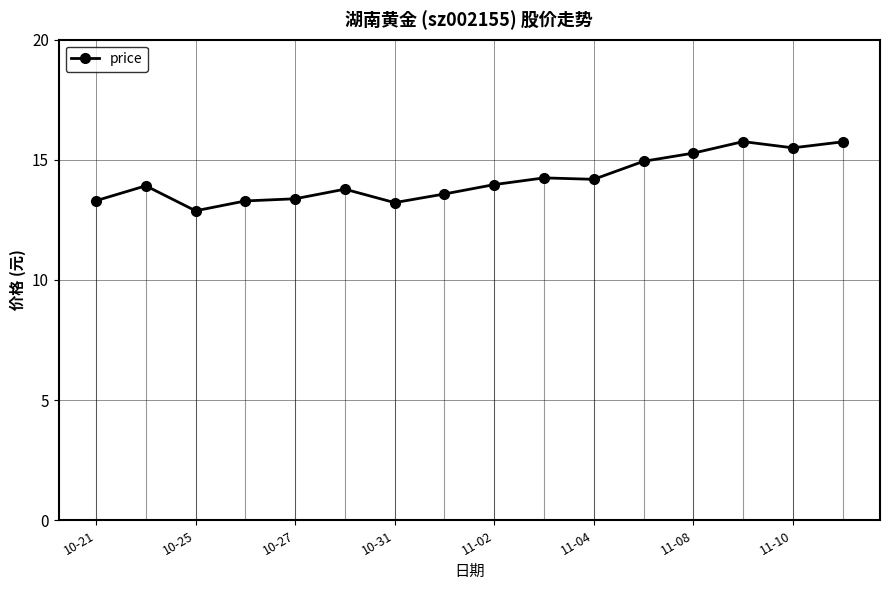

How many interior local valleys (lower than both neighbors) does the data have?

4